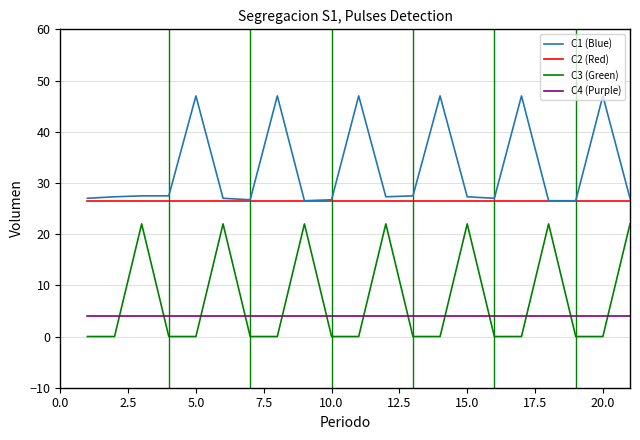

True or false: C1 (Blue) and C4 (Purple) cross at least once.

False